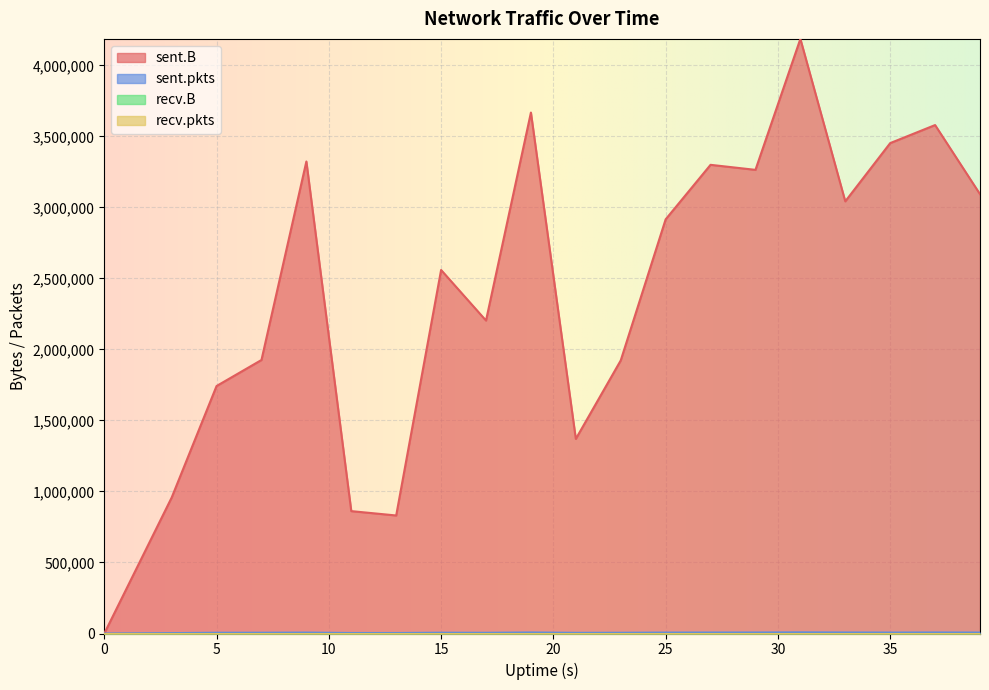

Is it true that sent.pkts equals 2794 at 5?

False